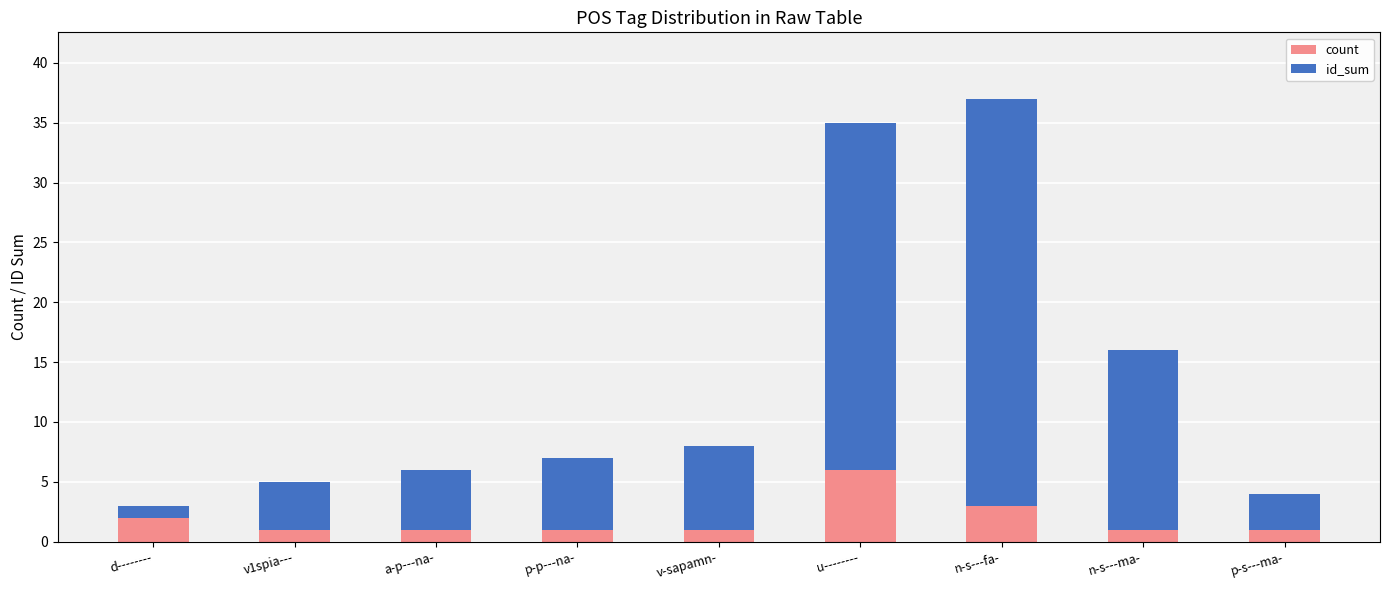

At which label does count reach its peak?

u--------